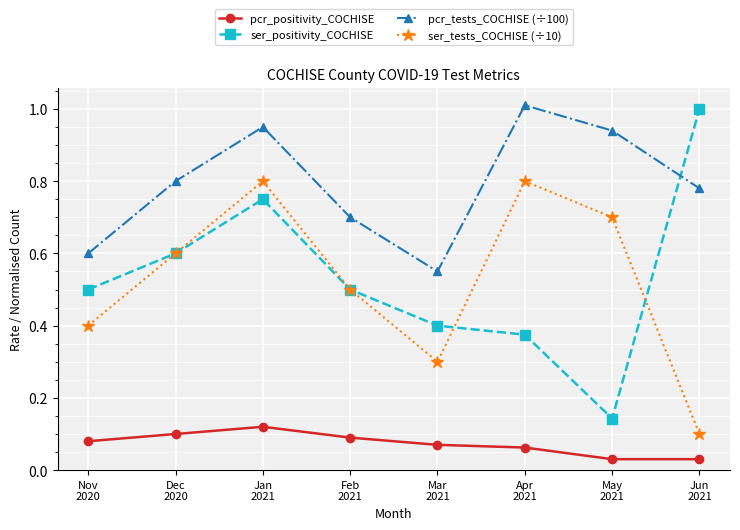

How many lines are shown in the chart?

4